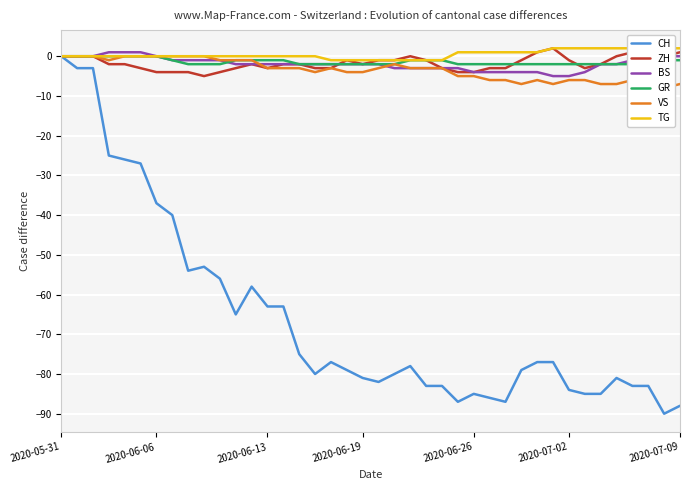

Which series has the largest range (max minus min)?

CH